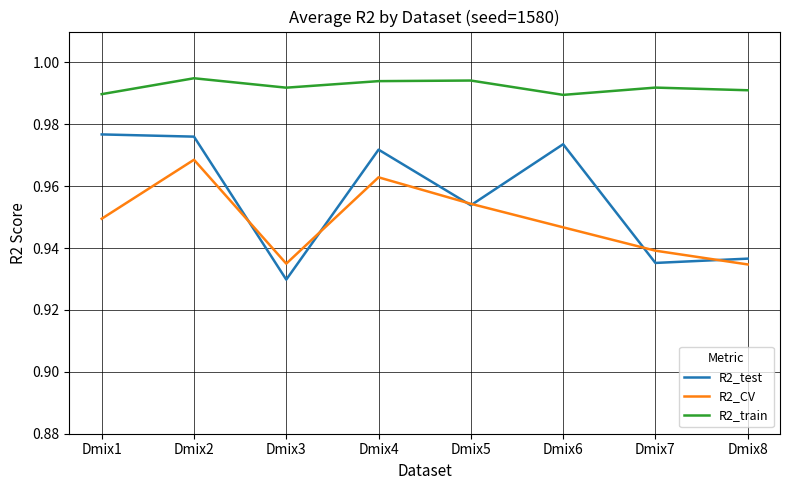

True or false: R2_train and R2_CV cross at least once.

False